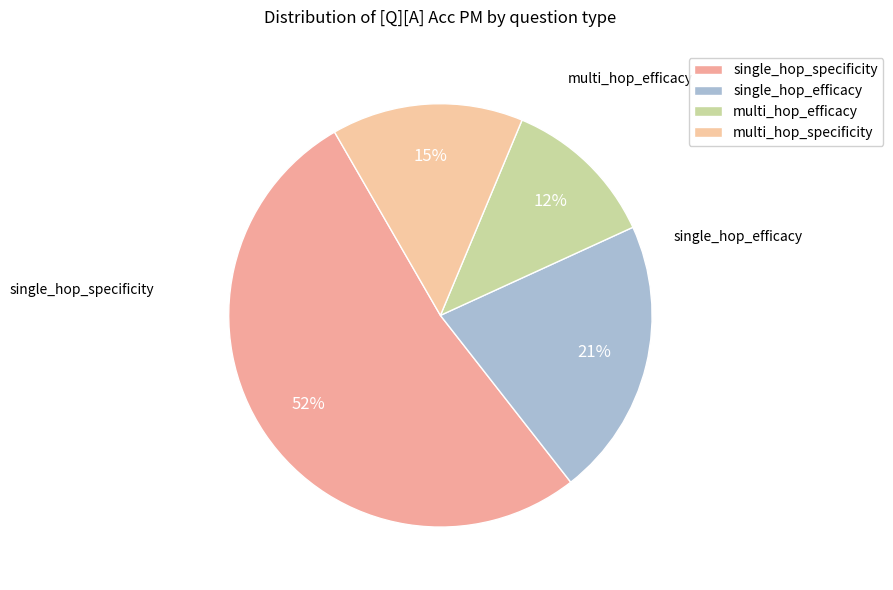

What is the change in value from single_hop_efficacy to multi_hop_efficacy?

-0.3